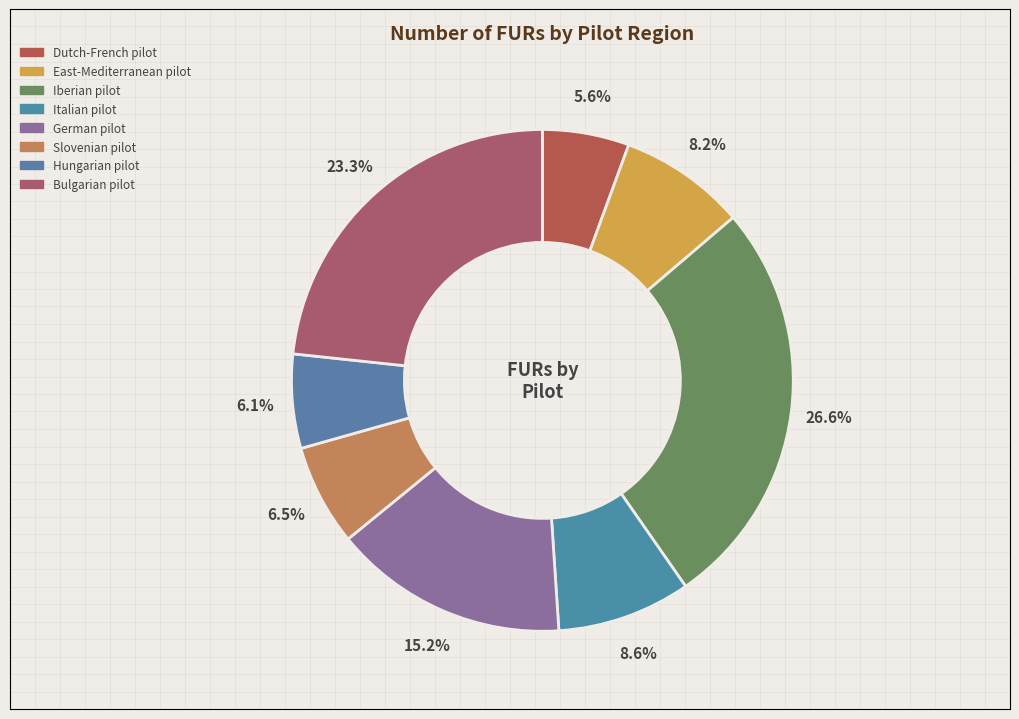

To the nearest percent, what percentage of the pie is Hungarian pilot?

6%